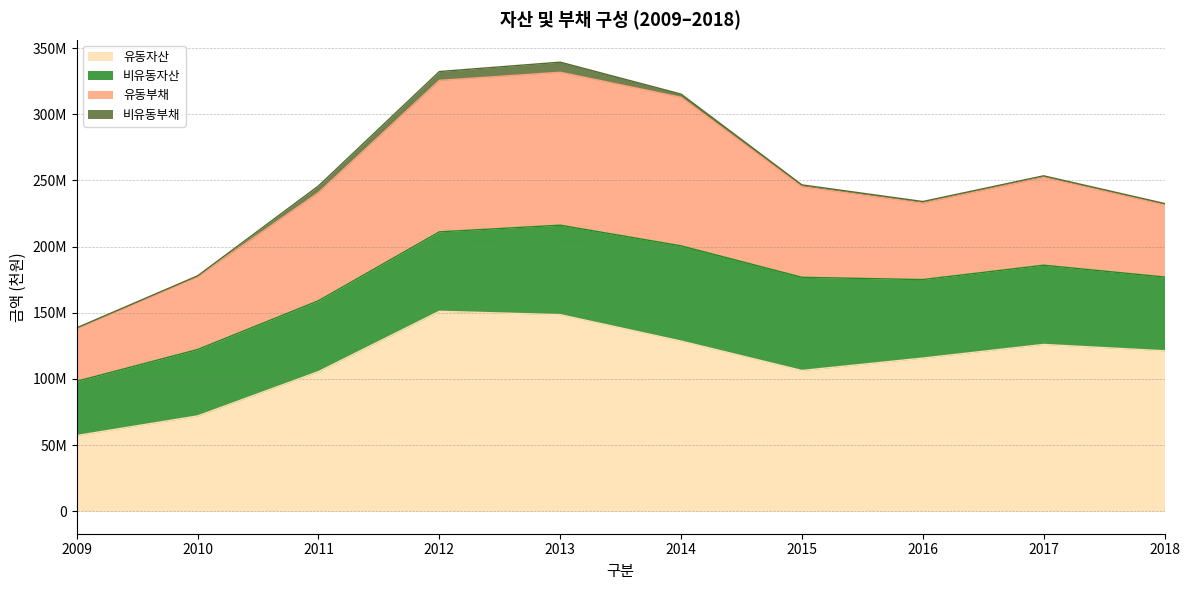

What is the total value across all series at 2018?

232602501